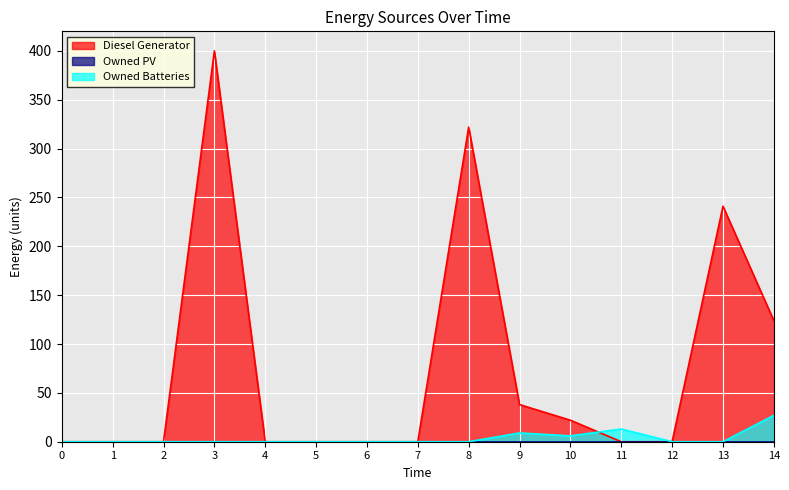

What is the difference between the highest and lowest values at 8?

322.0